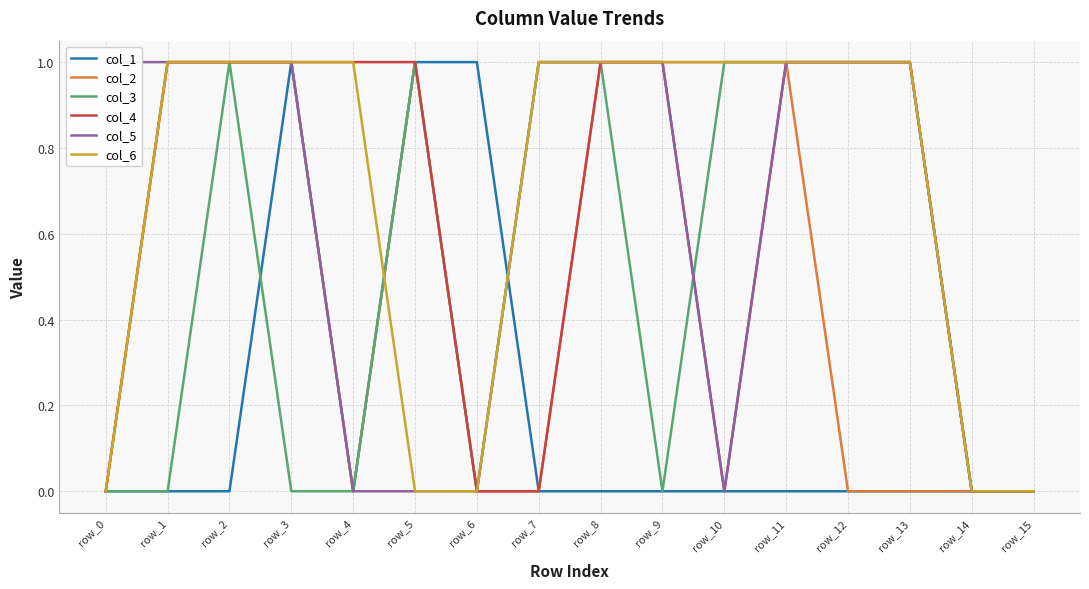

True or false: col_5 has more than 2 points higher than both neighbors.

False